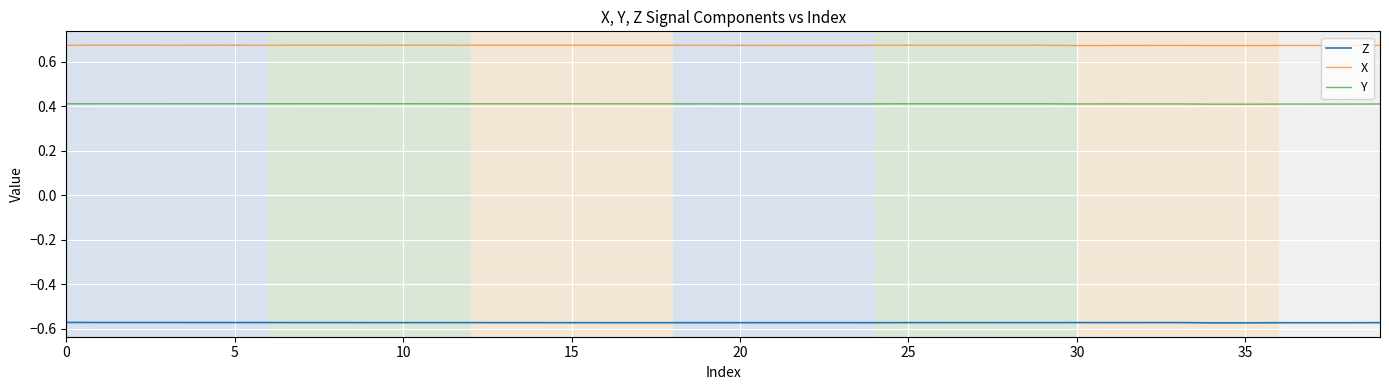

True or false: Z and X cross at least once.

False